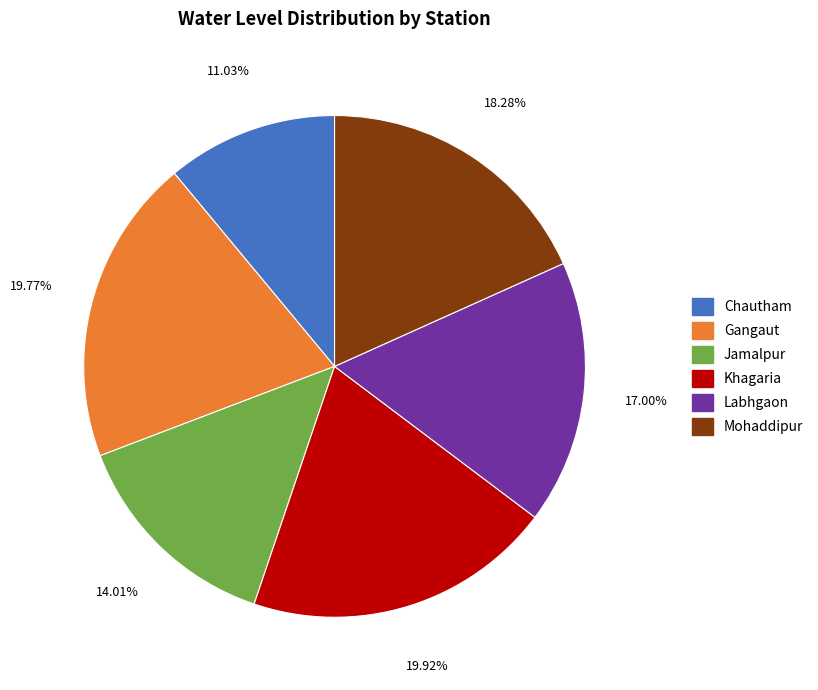

What percentage is the Mohaddipur slice, to the nearest percent?

18%